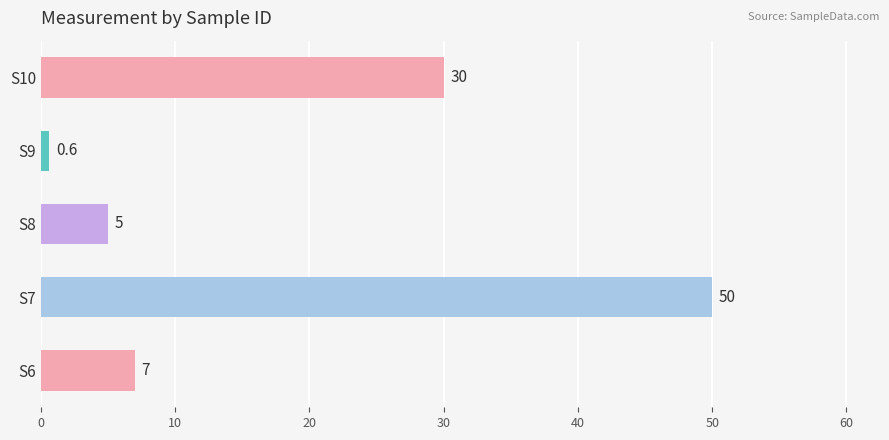

Between S7 and S9, which is larger?

S7